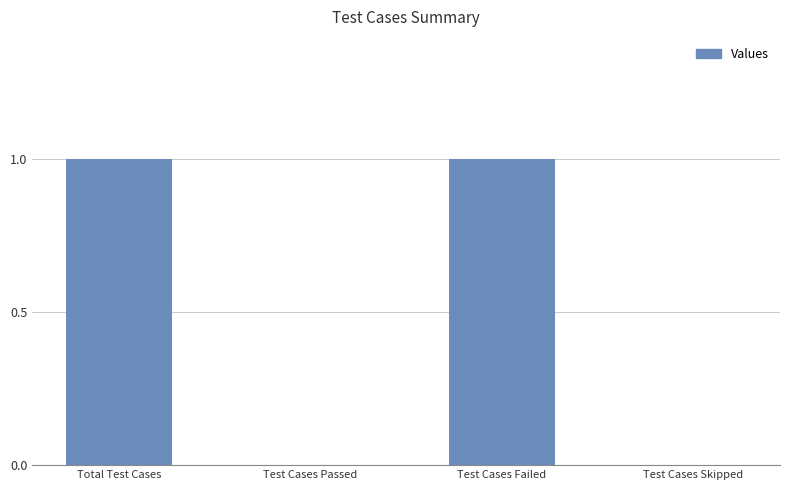

What is the change in value from Test Cases Passed to Test Cases Failed?

+1